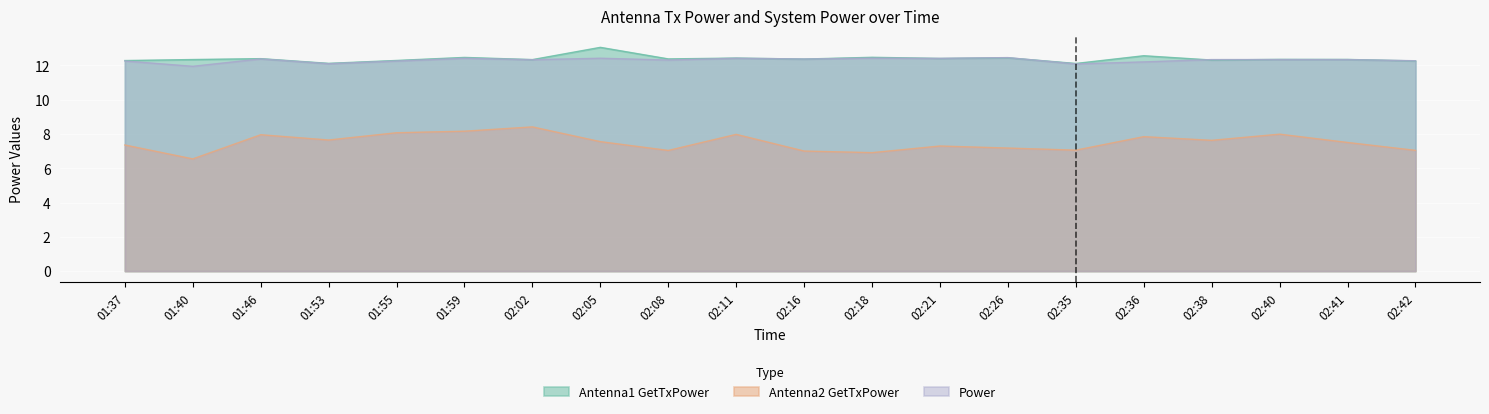

What is the difference between the Antenna2 GetTxPower values at 01:59 and 01:53?

0.5